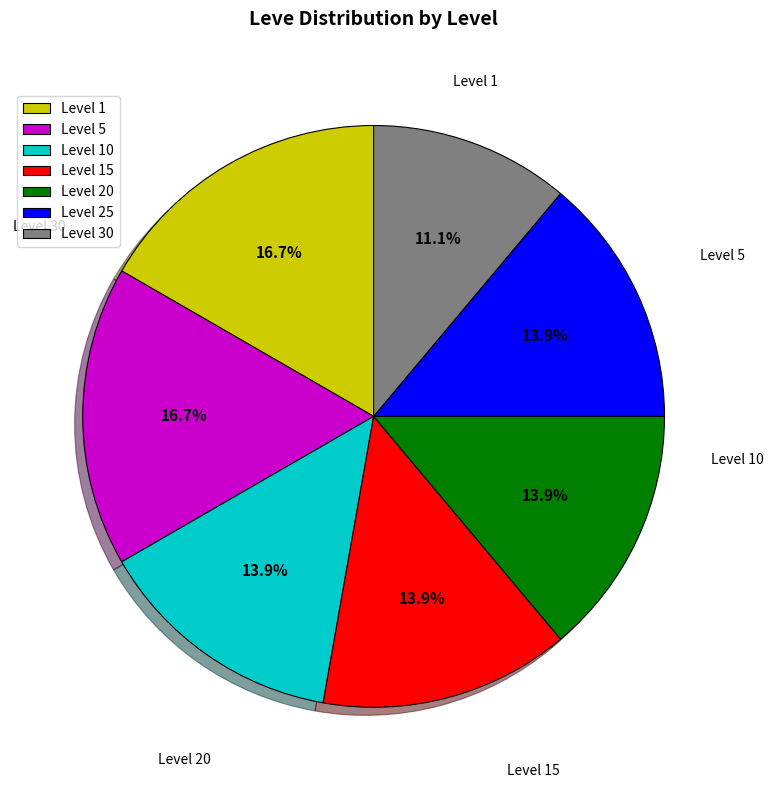

To the nearest percent, what is the difference between the largest and smallest slice percentages?

6%